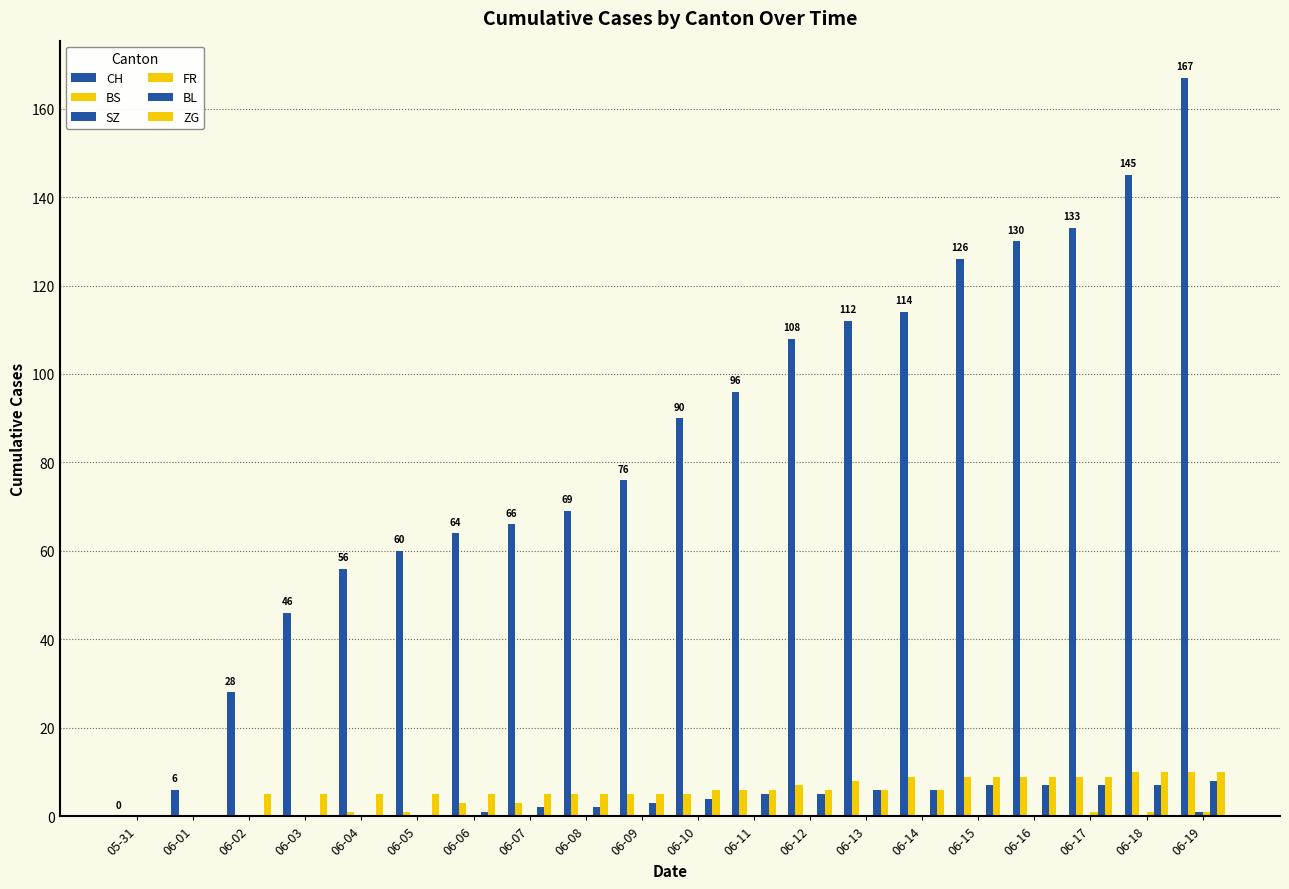

Are the bars horizontal?

No